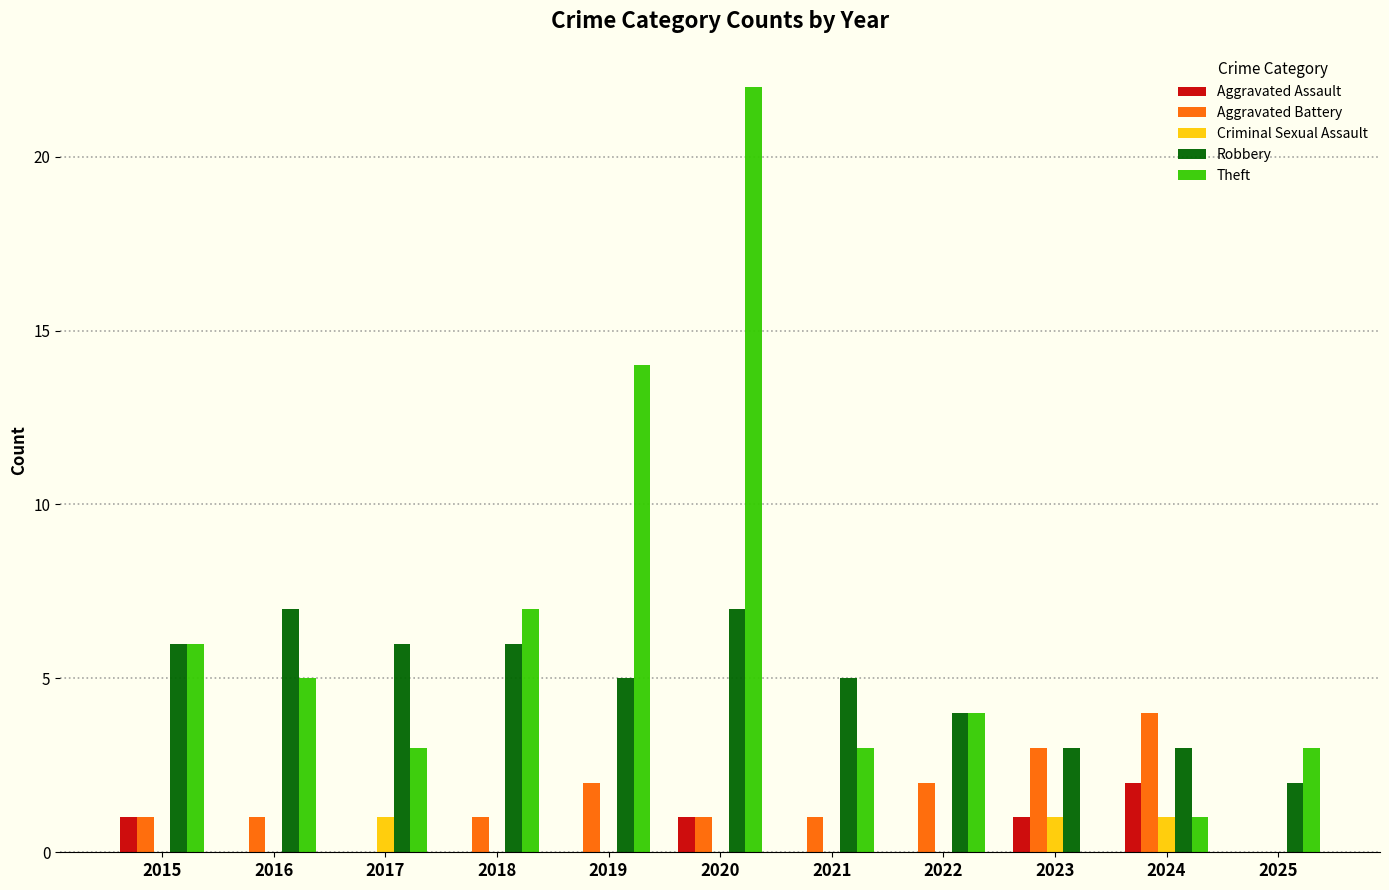

The value of Criminal Sexual Assault at 2022 is -1. True or false?

False